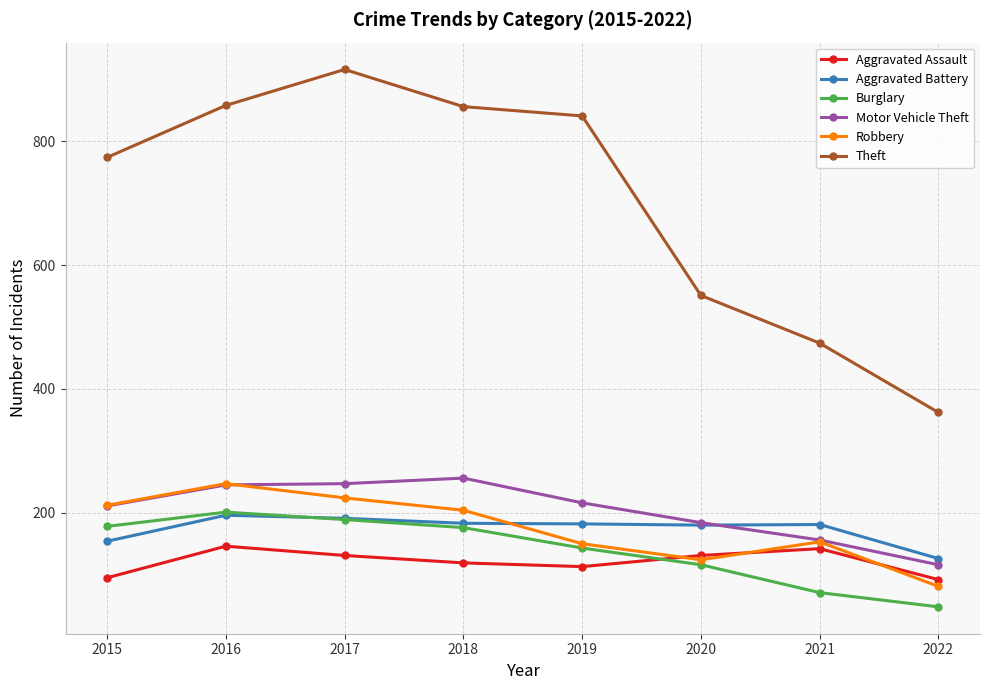

The Aggravated Assault series shows 146 at 2016. True or false?

True